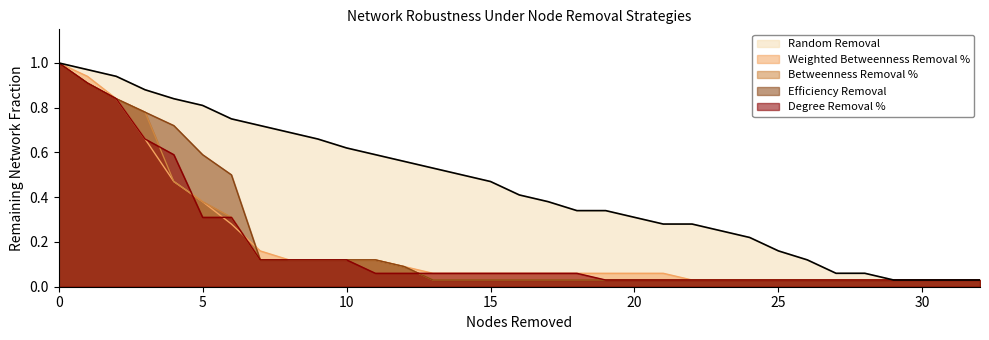

What is the average value of the Weighted Betweenness Removal % series?

0.2